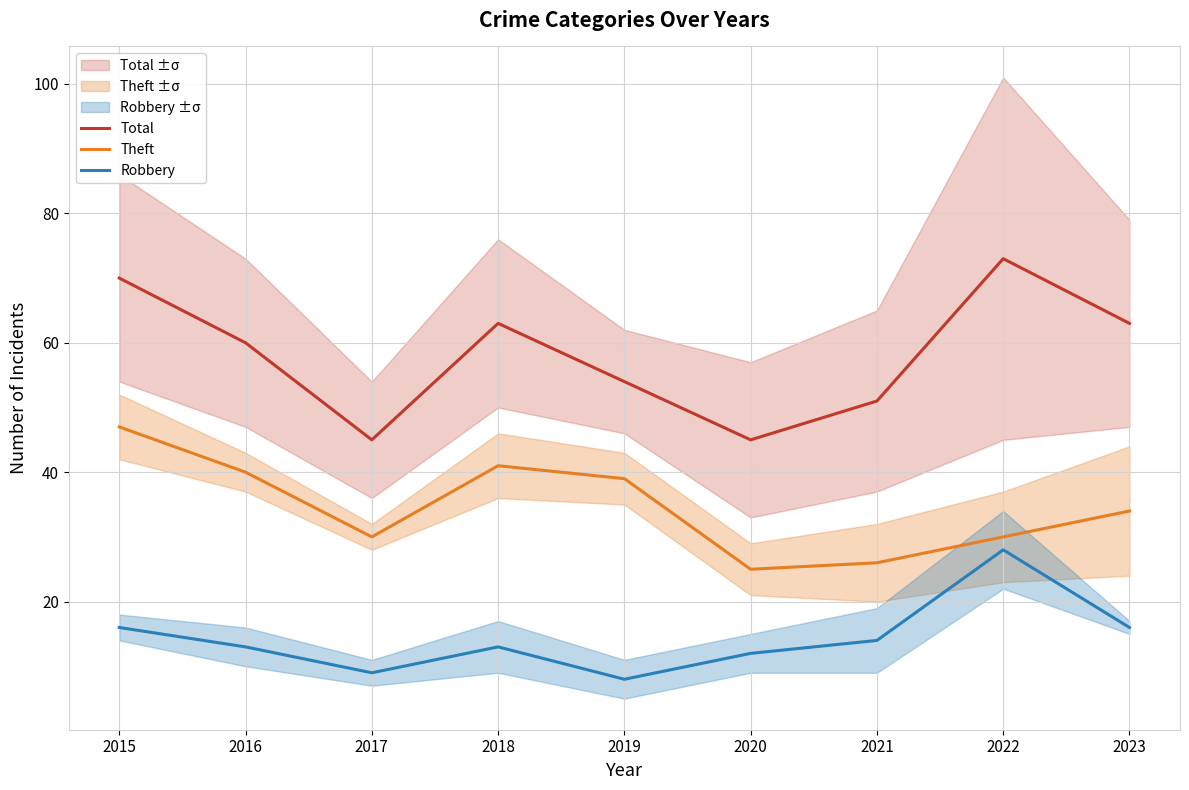

How many interior local valleys does the Theft series have?

2